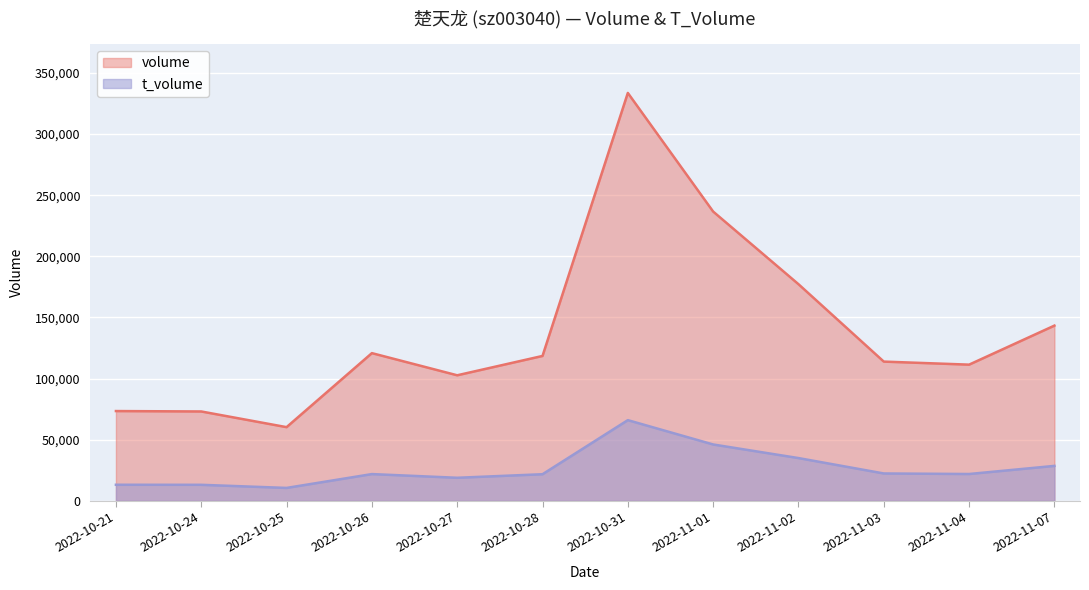

Does the chart display data point markers on the line(s)?

No